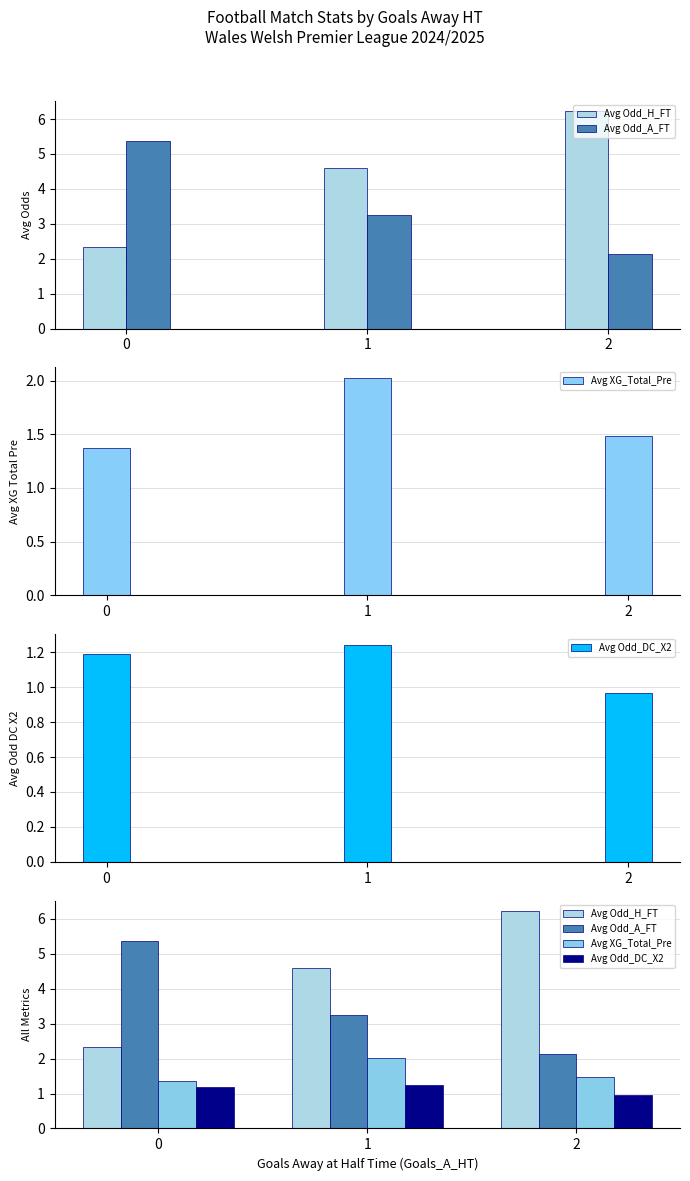

What is the difference between the Avg Odd_A_FT values at 2 and 1?

1.1